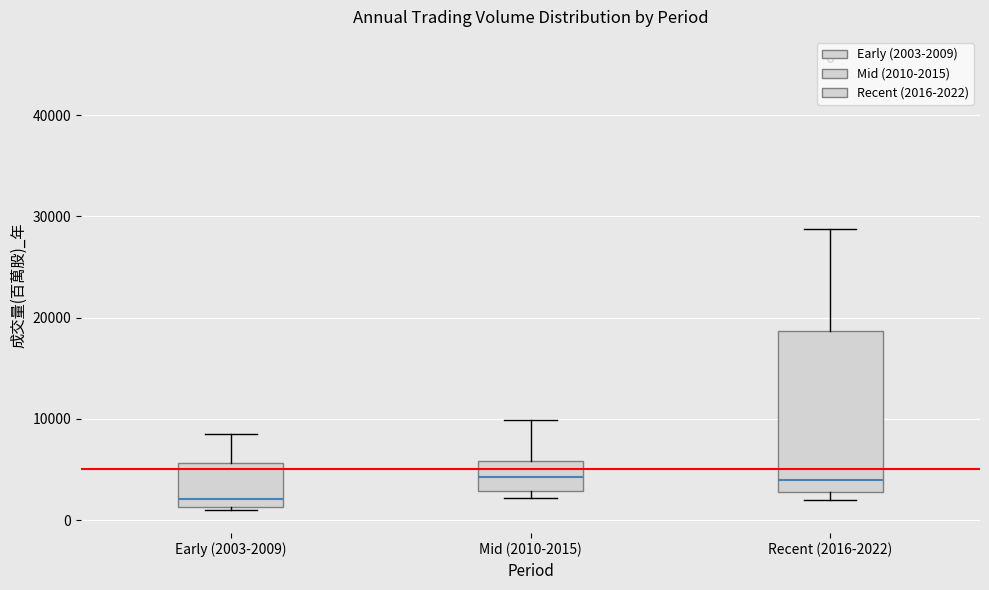

Where does the upper whisker of the box for Recent (2016-2022) end on the y-axis? The values are not printed on the chart, so give them approximately, as read against the axis.

29000